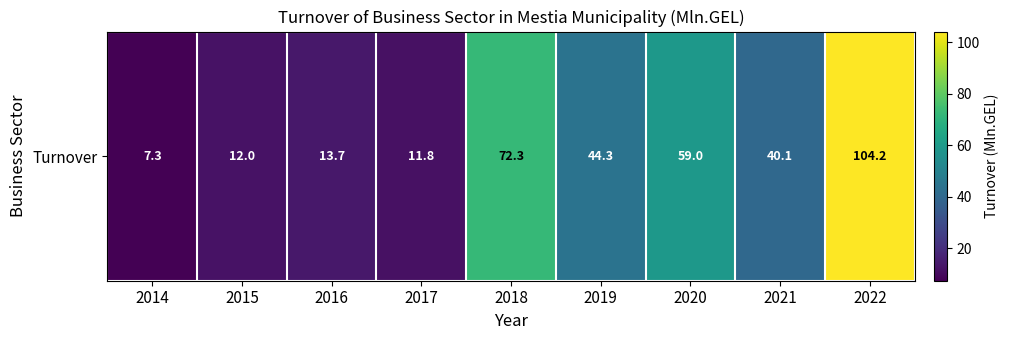

At which label is the value closest to 55?

2020